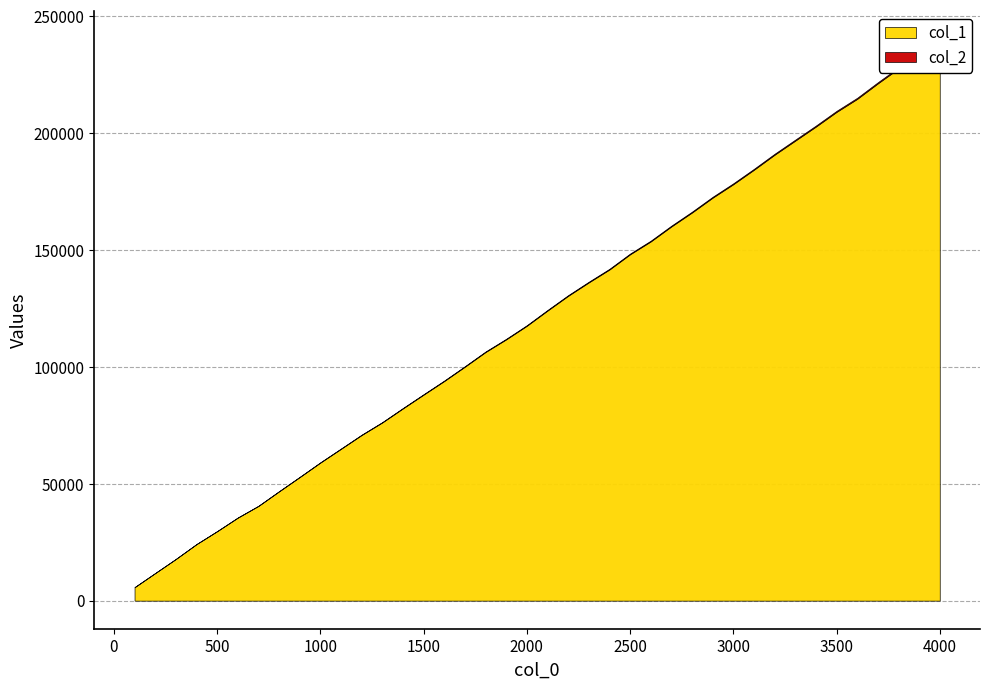

Between 1200 and 2900, which is larger?

2900